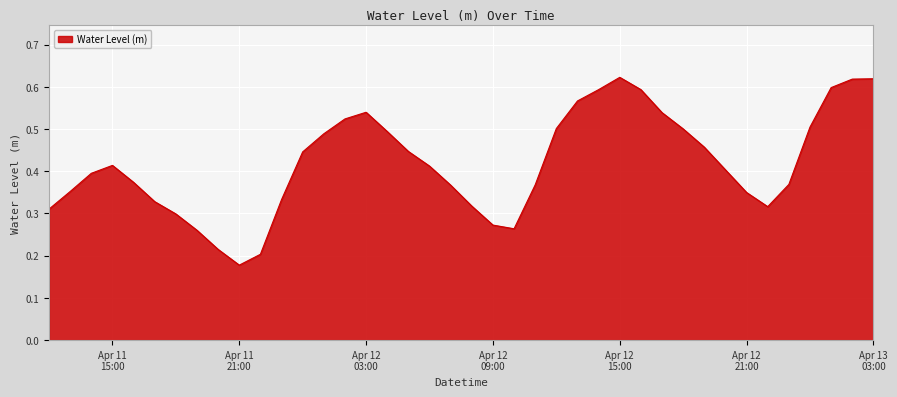

Count the values in the range 0 to 1.

40